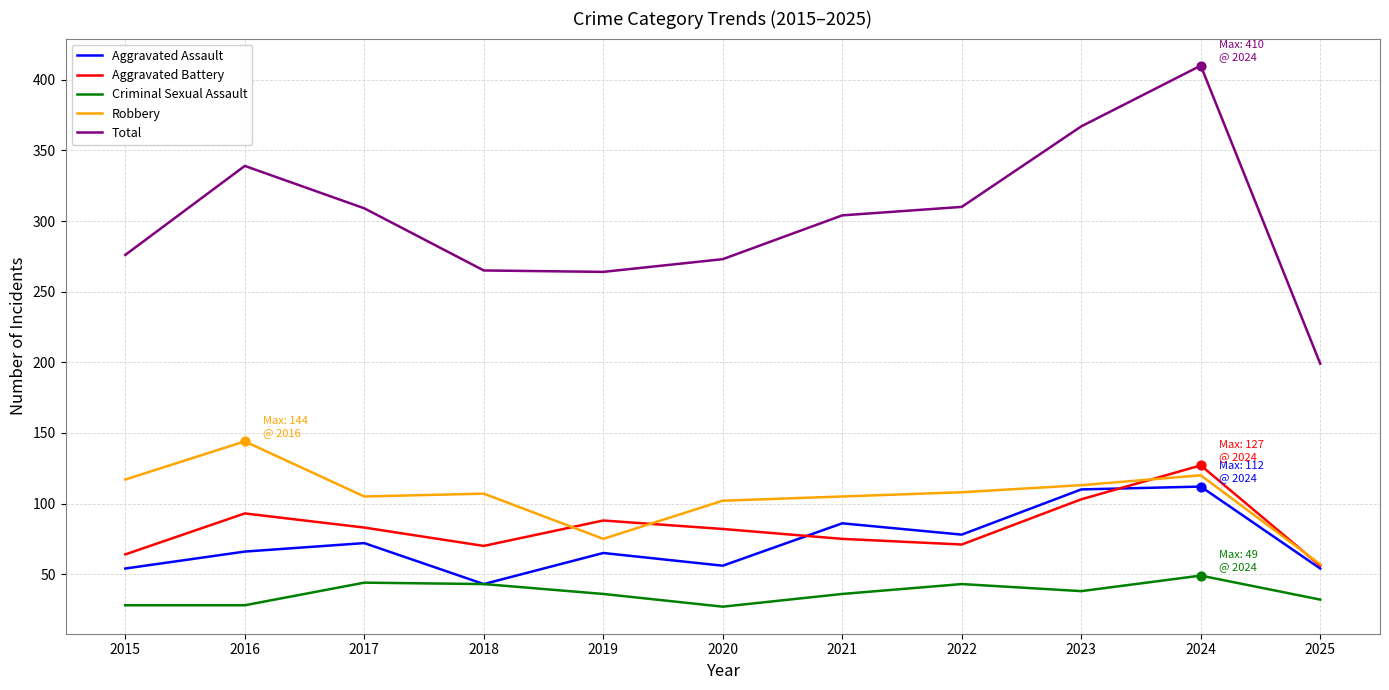

What are all the series names shown in the legend?

Aggravated Assault, Aggravated Battery, Criminal Sexual Assault, Robbery, Total